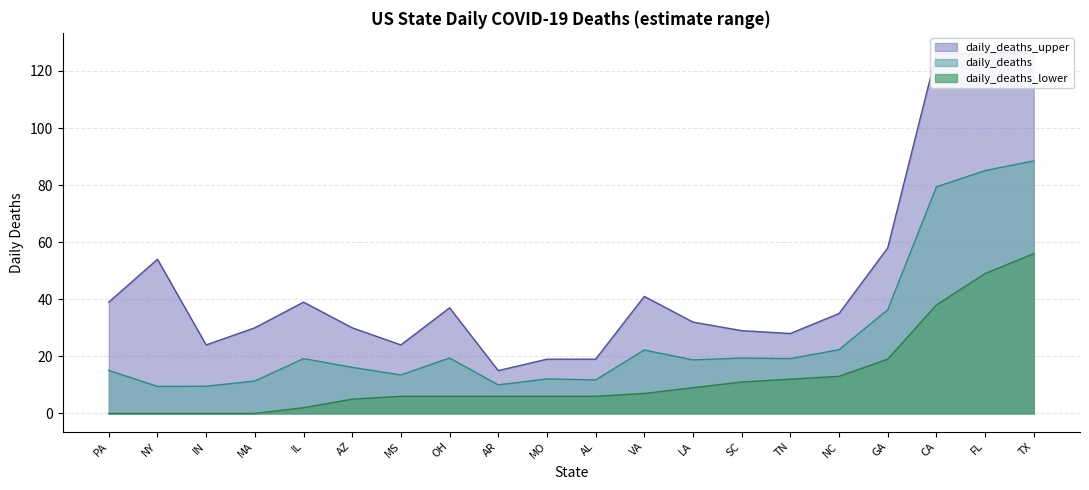

At how many categories does at least one series exceed 31?

11